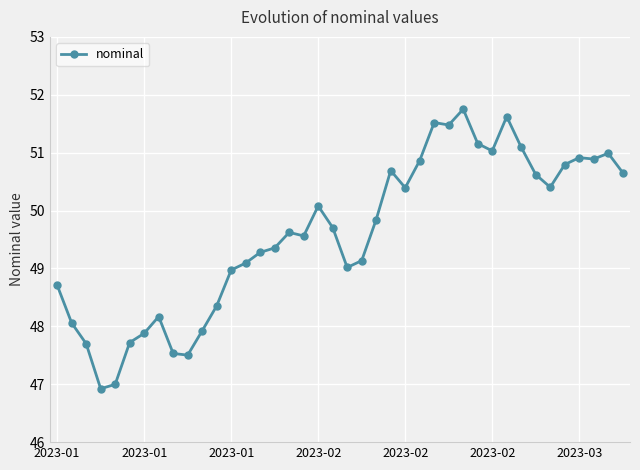

True or false: the data has more than 1 interior local peaks.

True